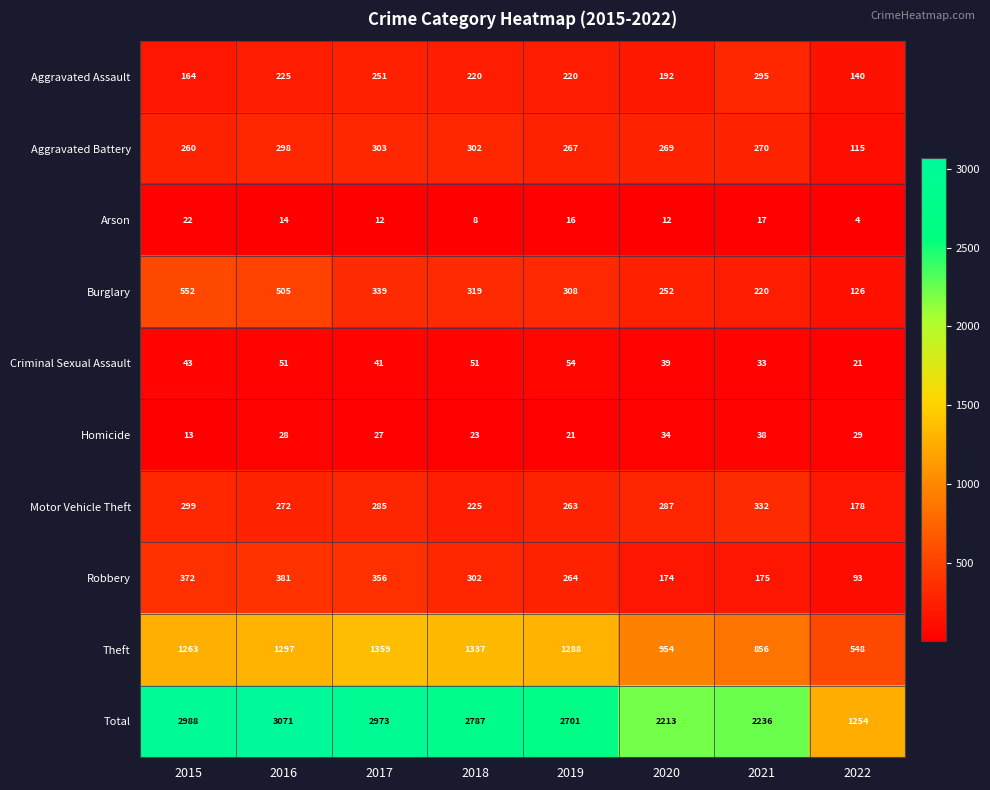

Rank the series by their maximum value, from lowest to highest.

Arson, Homicide, Criminal Sexual Assault, Aggravated Assault, Aggravated Battery, Motor Vehicle Theft, Robbery, Burglary, Theft, Total